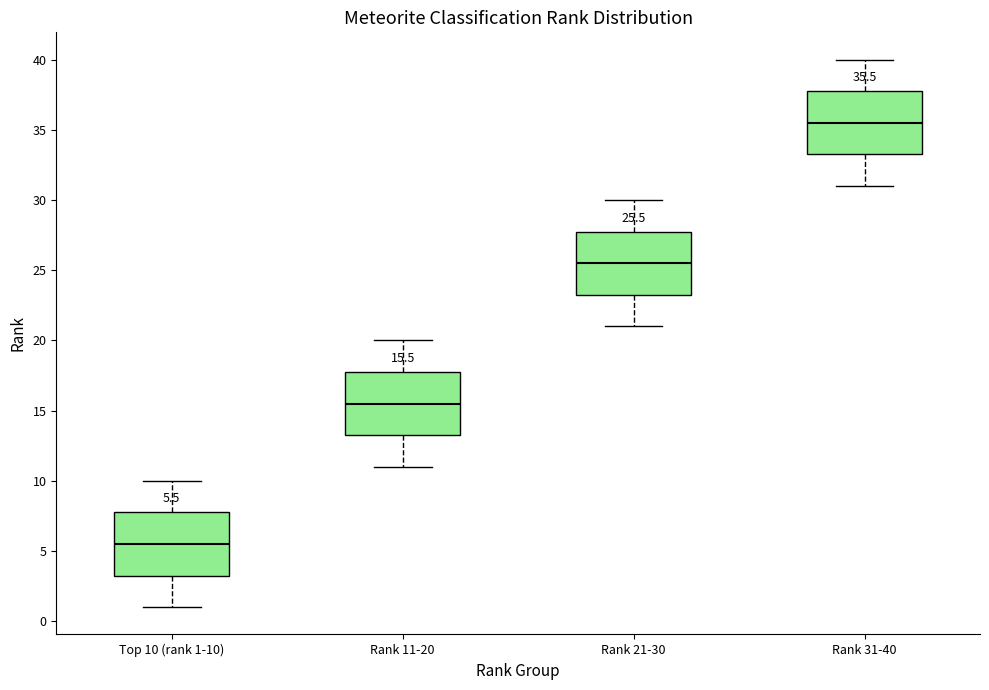

Which box's median line is the lowest?

Top 10 (rank 1-10)